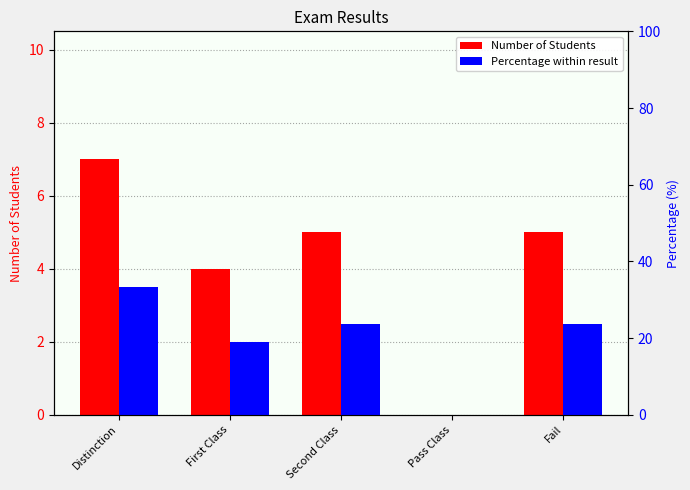

At which label does Number of Students first exceed 5?

Distinction